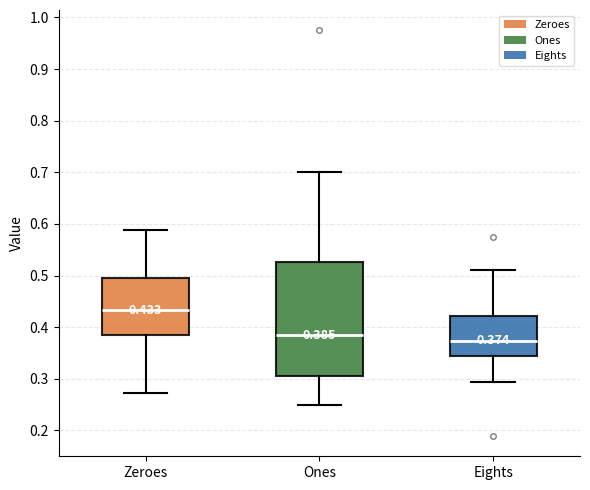

Which box has the lowest median line?

Eights